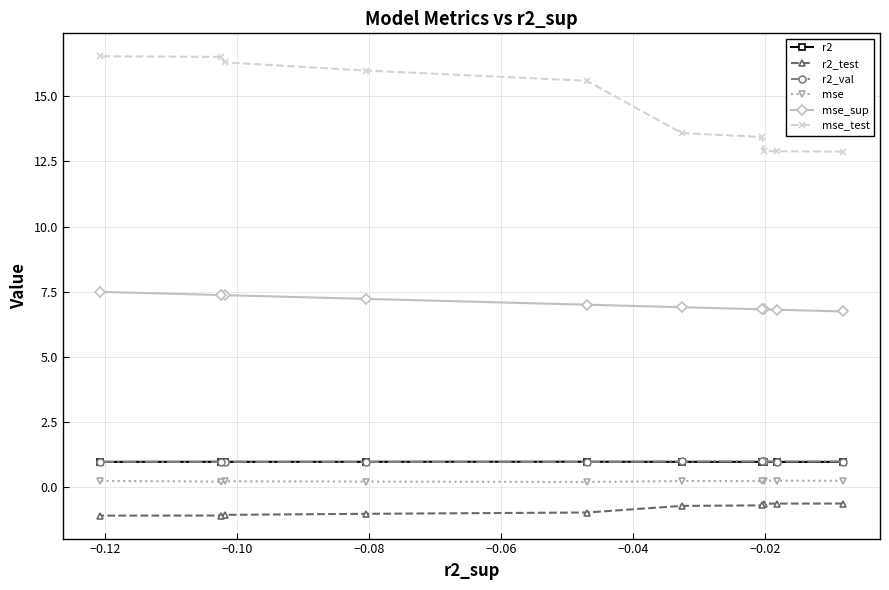

What is the maximum value shown in the chart?

16.5